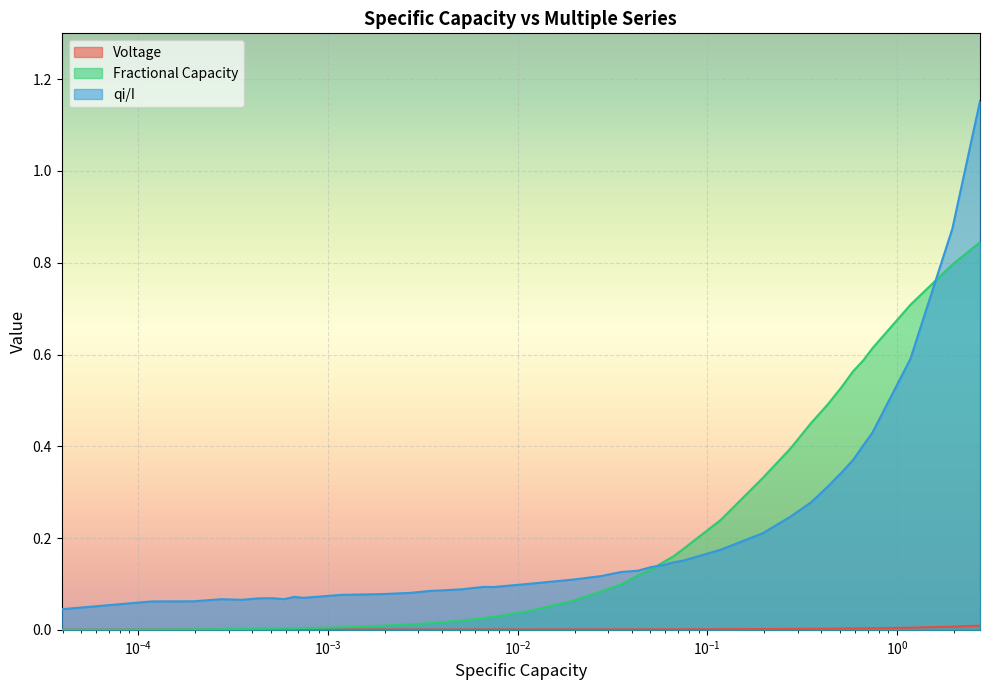

Which series has the widest spread of values?

qi/I